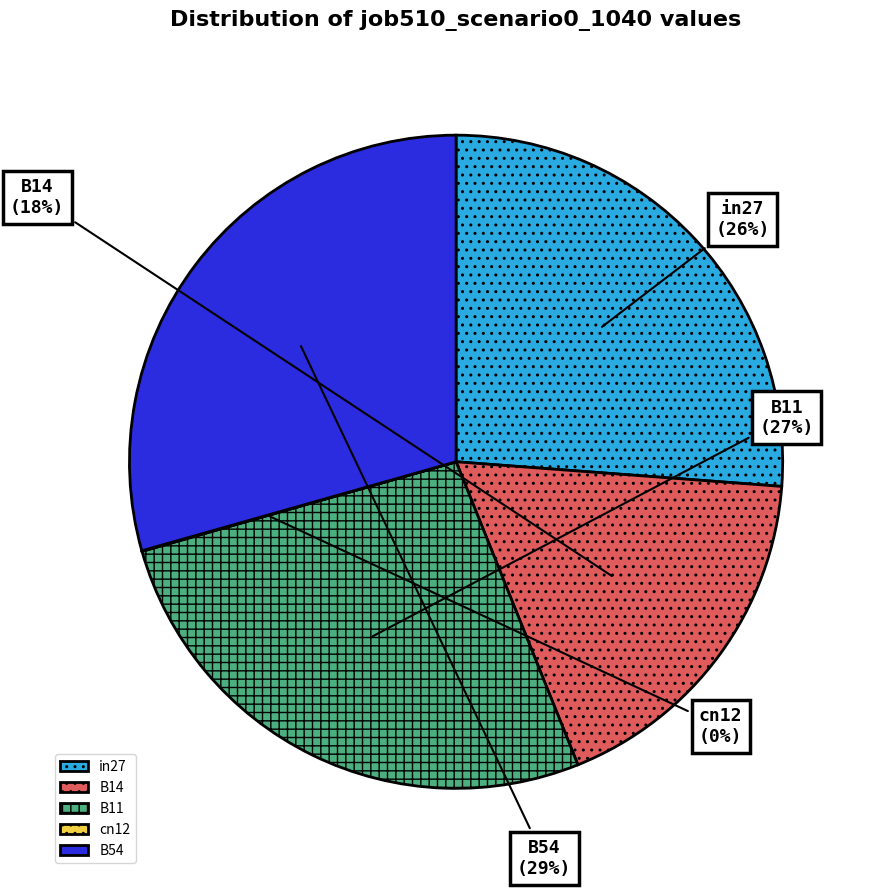

Is the sum of B11 and B54 greater than half?

Yes